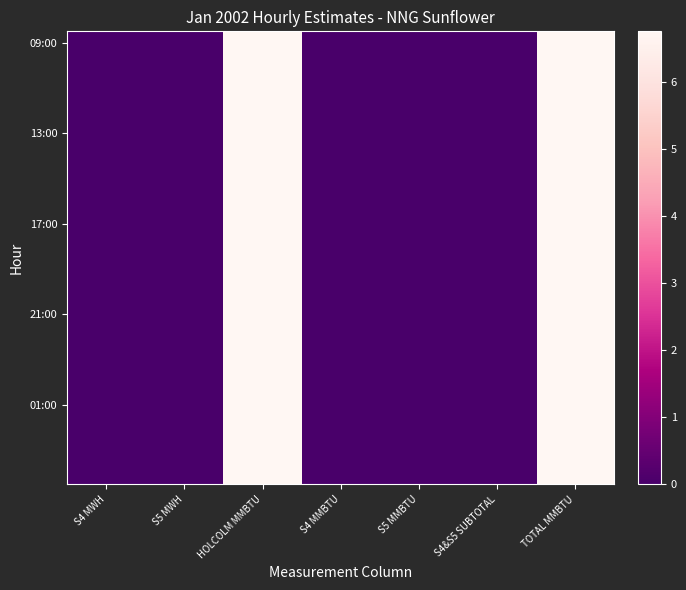

At how many categories does at least one series exceed 3?

2